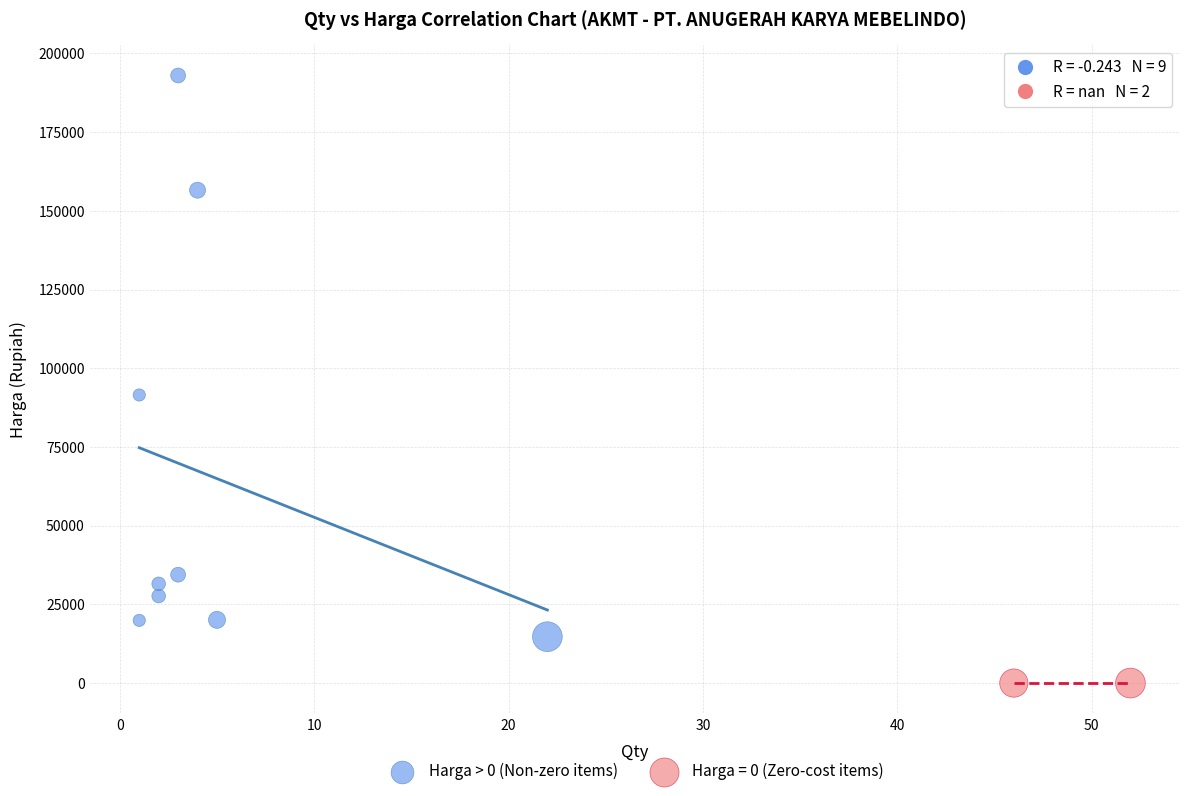

What are all the series names shown in the legend?

Harga > 0 (Non-zero items), Harga = 0 (Zero-cost items)